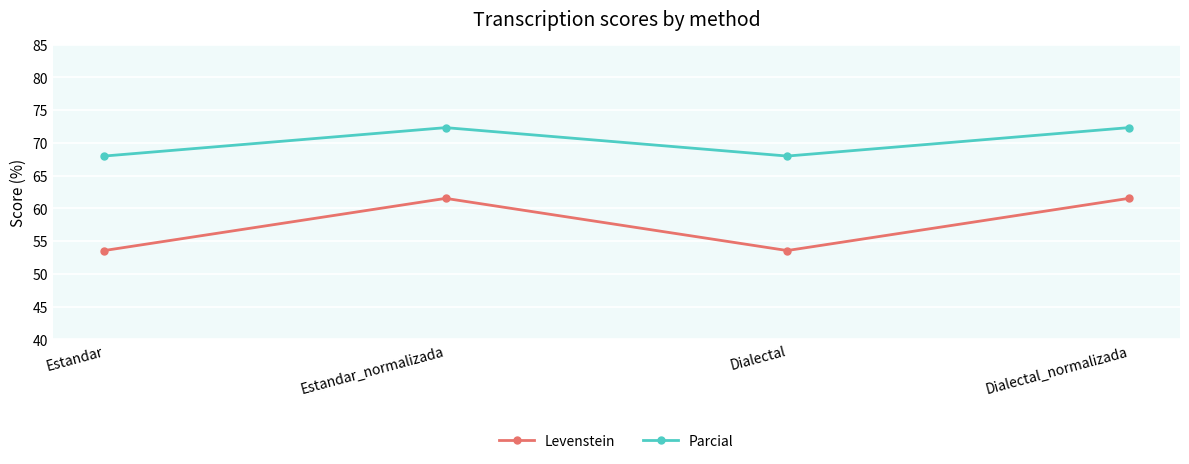

Which series has the largest range (max minus min)?

Levenstein